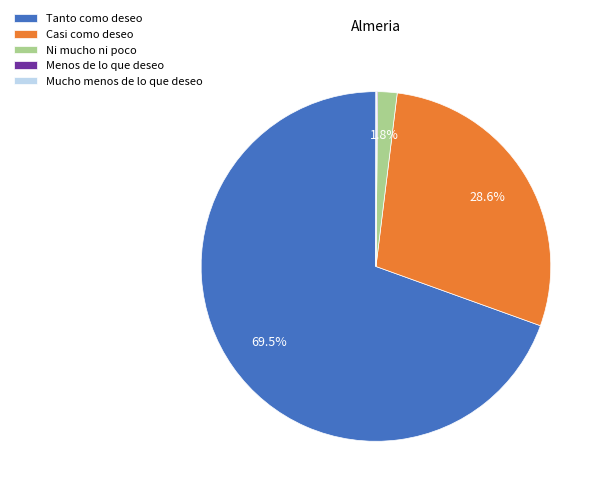

What percentage is NOT represented by Casi como deseo?

71.4%